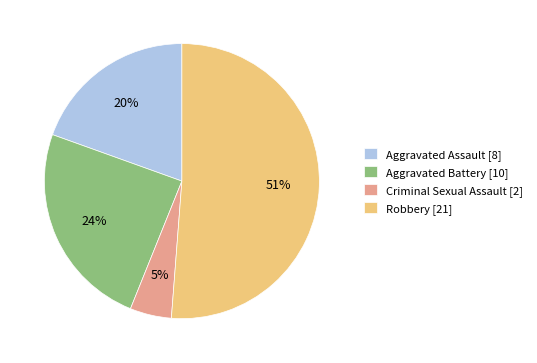

Which has a higher value, Aggravated Assault [8] or Aggravated Battery [10]?

Aggravated Battery [10]